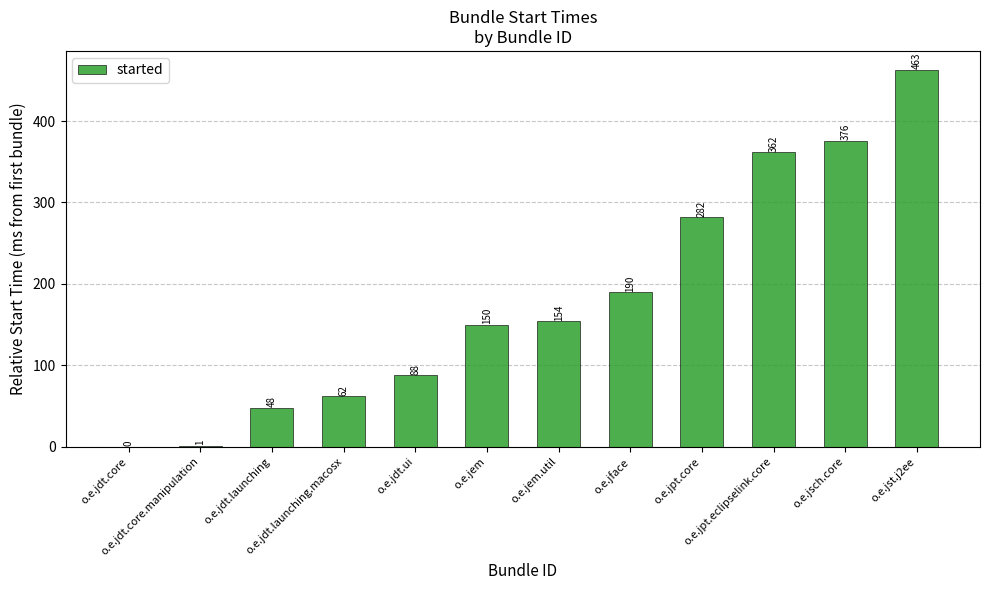

What is the sum of all values?

2176